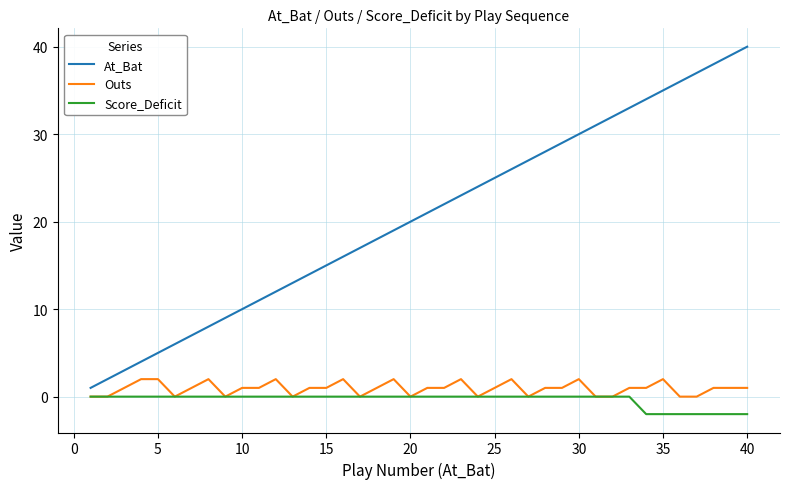

Reading right to left, what are all the values shown in this chart?

At_Bat: 40	39	38	37	36	35	34	33	32	31	30	29	28	27	26	25	24	23	22	21	20	19	18	17	16	15	14	13	12	11	10	9	8	7	6	5	4	3	2	1
Outs: 1	1	1	0	0	2	1	1	0	0	2	1	1	0	2	1	0	2	1	1	0	2	1	0	2	1	1	0	2	1	1	0	2	1	0	2	2	1	0	0
Score_Deficit: -2	-2	-2	-2	-2	-2	-2	0	0	0	0	0	0	0	0	0	0	0	0	0	0	0	0	0	0	0	0	0	0	0	0	0	0	0	0	0	0	0	0	0